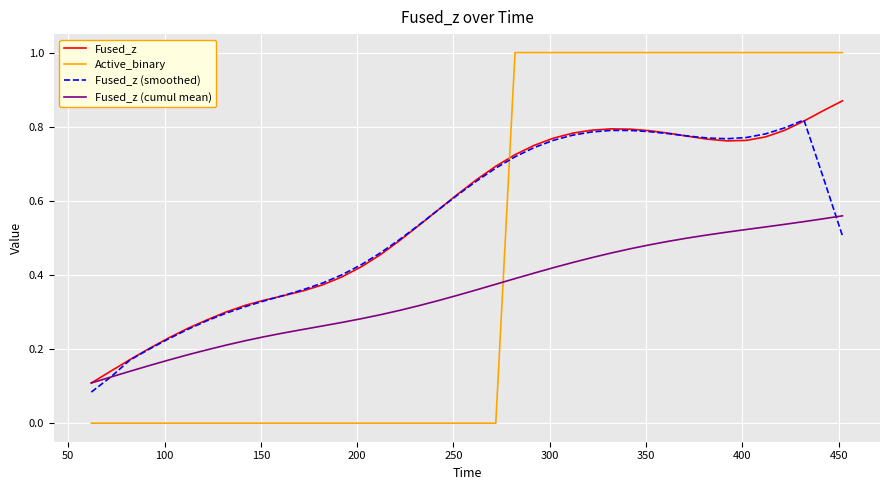

Which series ends up on top after the final intersection of Fused_z (smoothed) and Active_binary?

Active_binary